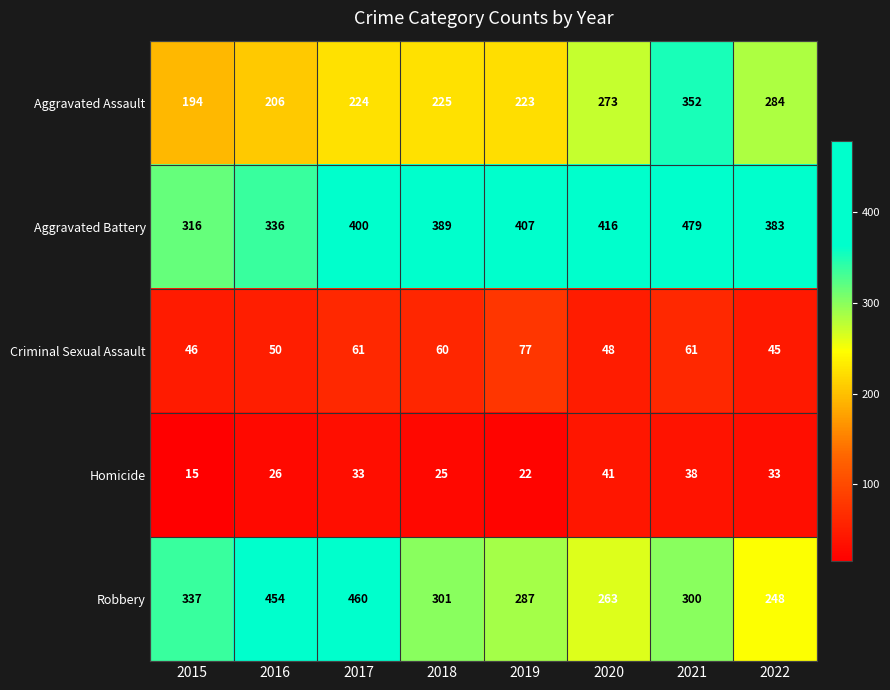

At which label does Robbery first exceed 301?

2015